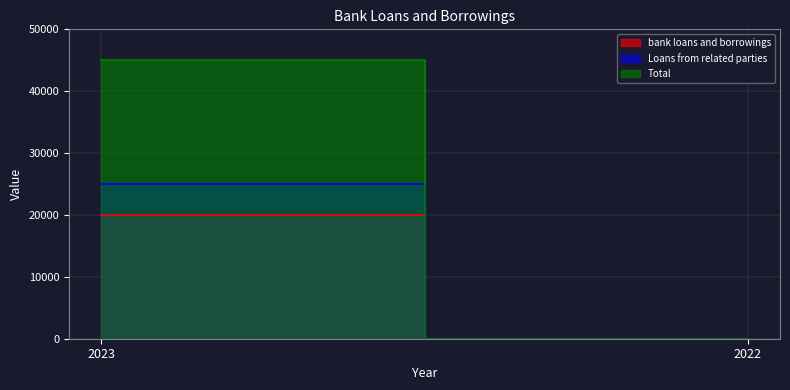

Between 2023 and 2022, which series saw the biggest shift?

Total